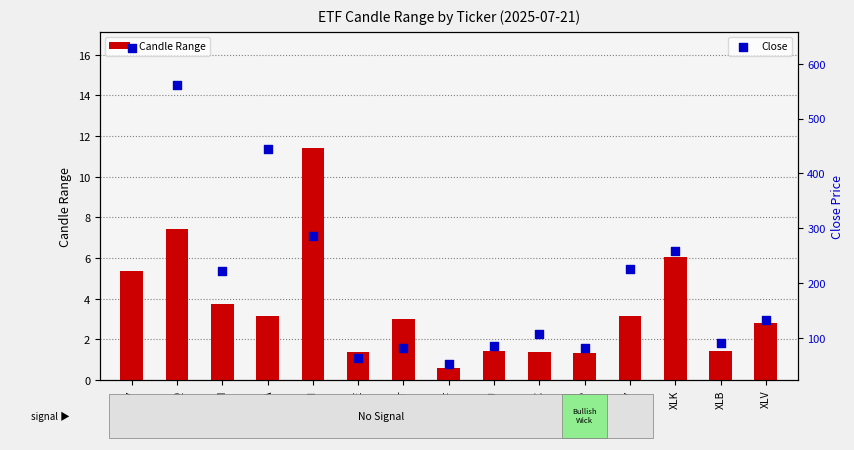

Which series reaches the maximum Y coordinate?

Close